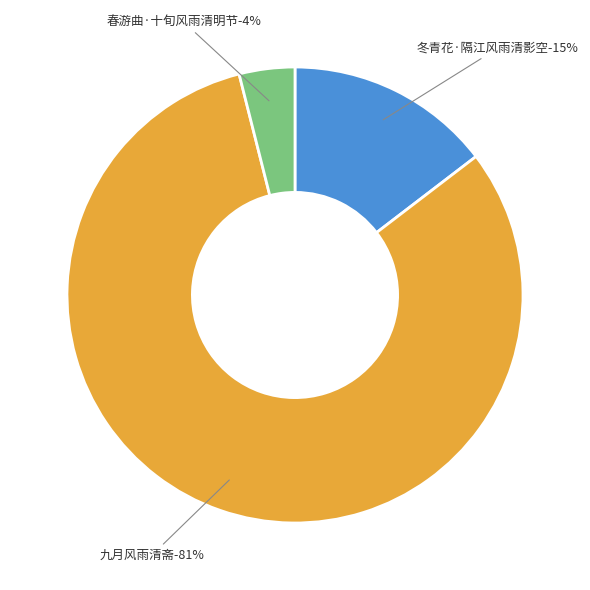

What is the total percentage of 九月风雨清斋 and 冬青花·隔江风雨清影空?

96.1%